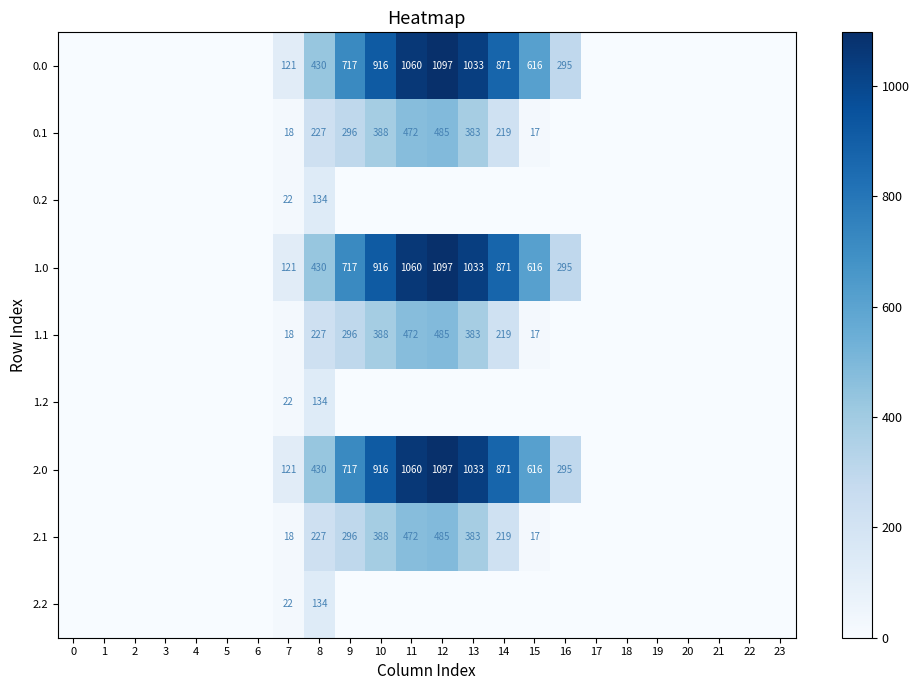

The value of 2.1 at 14 is 219. True or false?

True